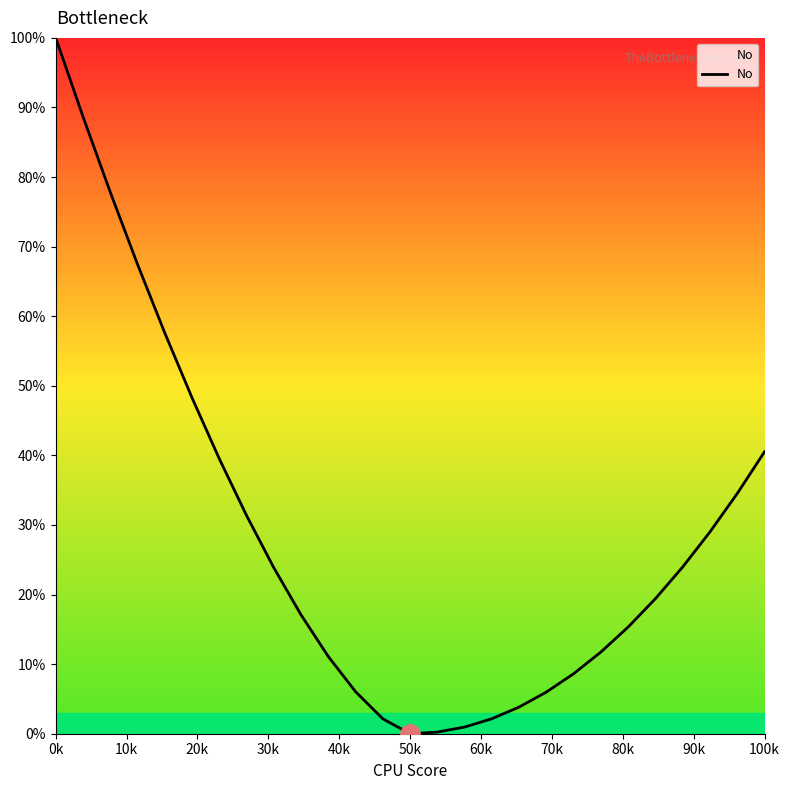

What is the difference between the maximum and minimum values?

100.0